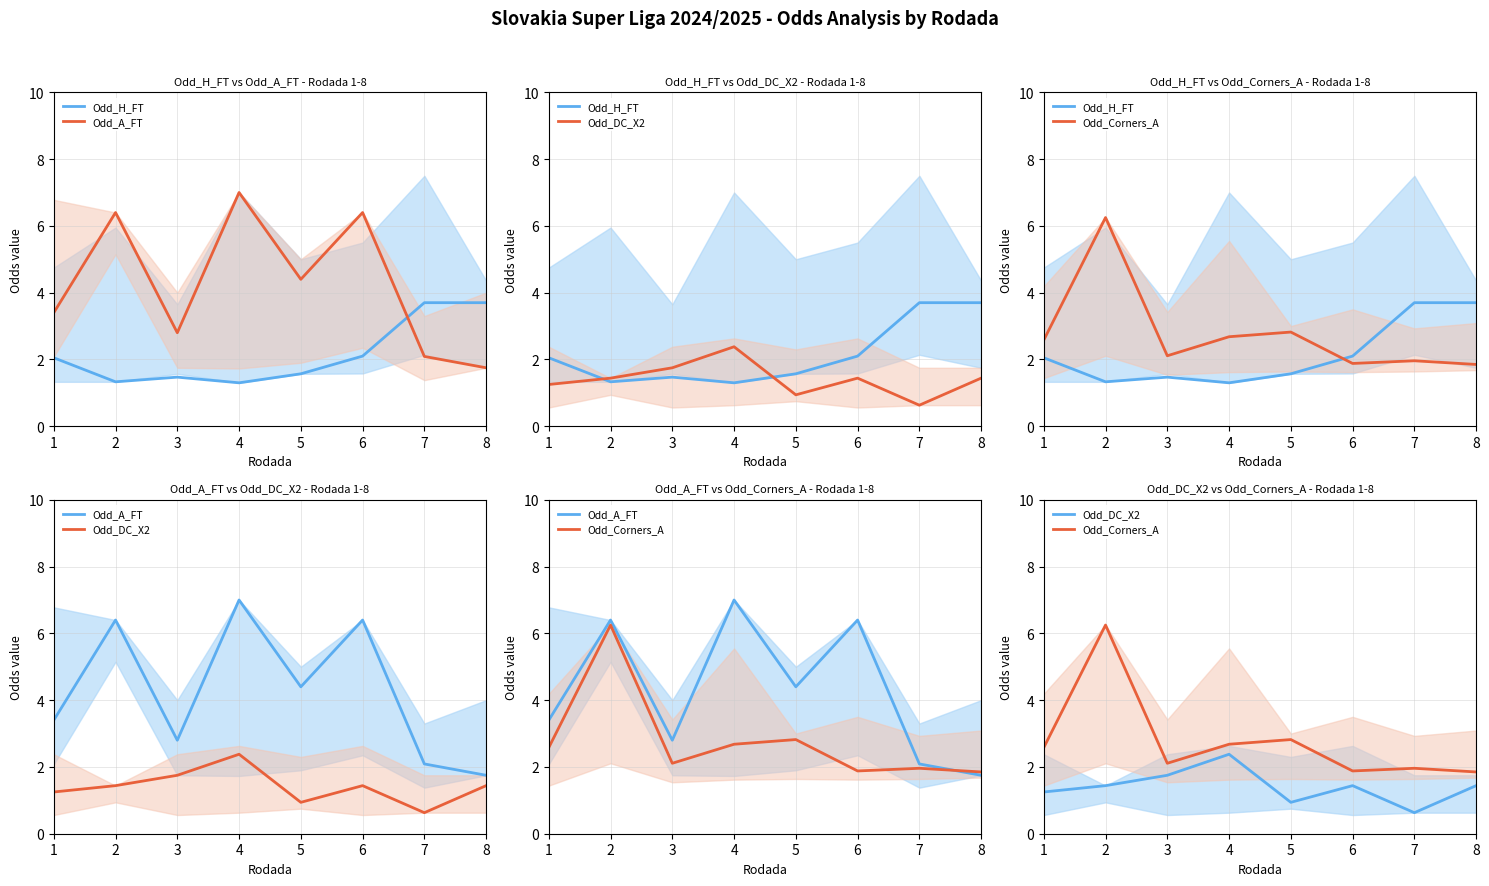

Which series has the largest total across all categories?

Odd_A_FT